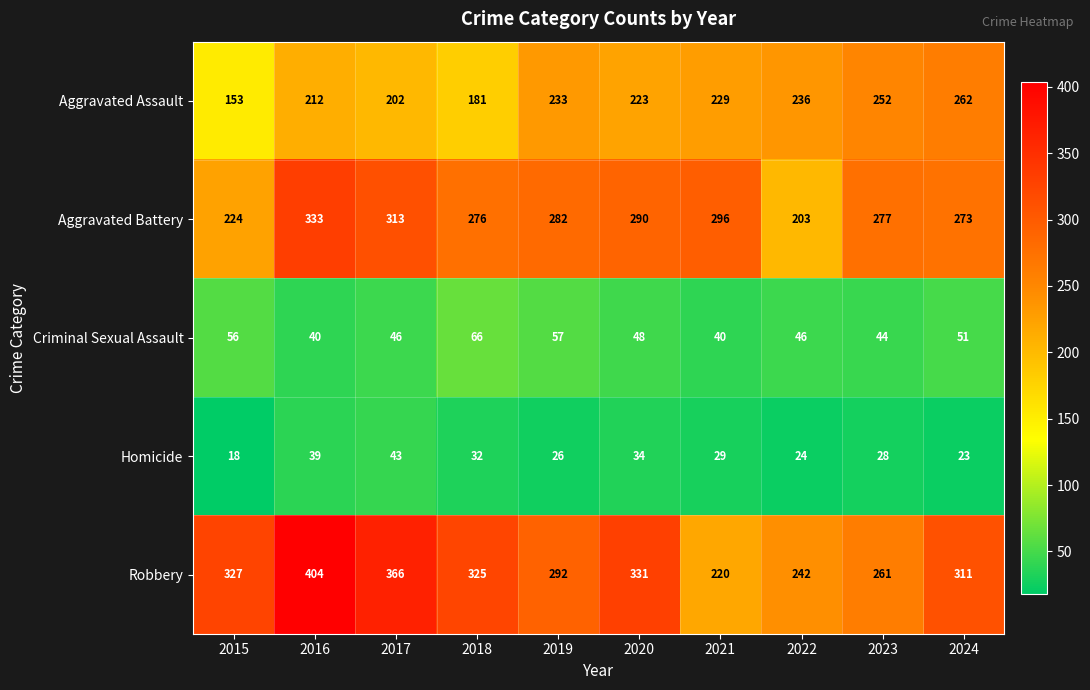

At which category is the sum across all series the highest?

2016